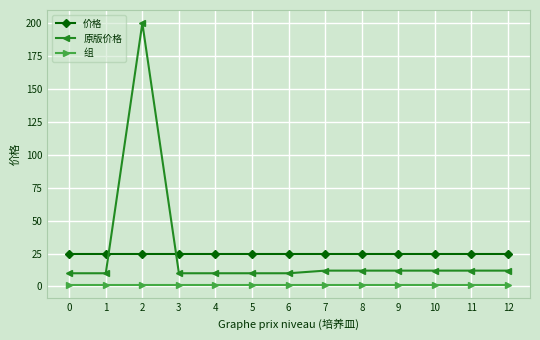

What are all the series names shown in the legend?

价格, 原版价格, 组